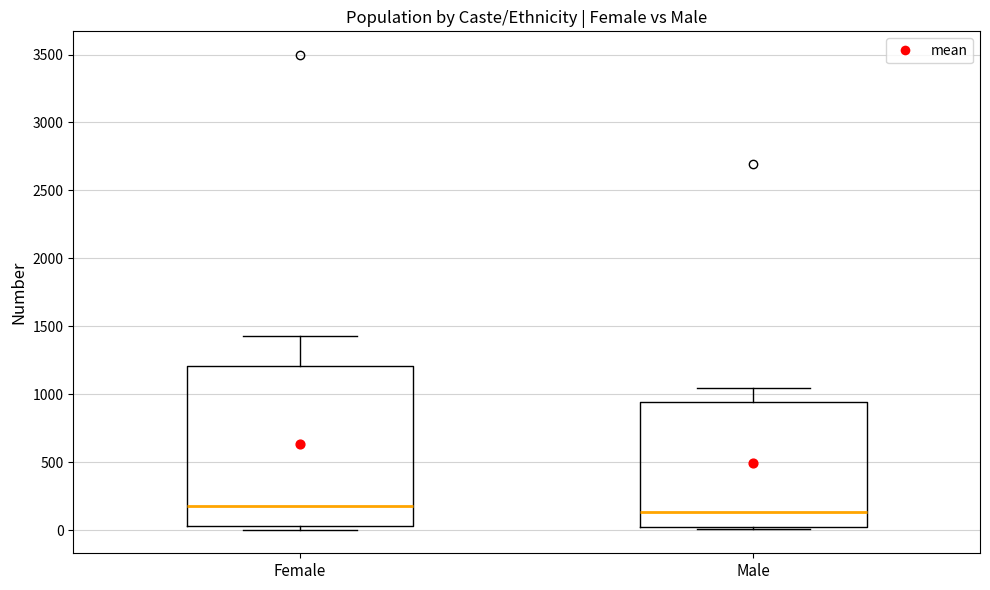

Comparing the boxes themselves (not the whiskers), which one is the tallest?

Female